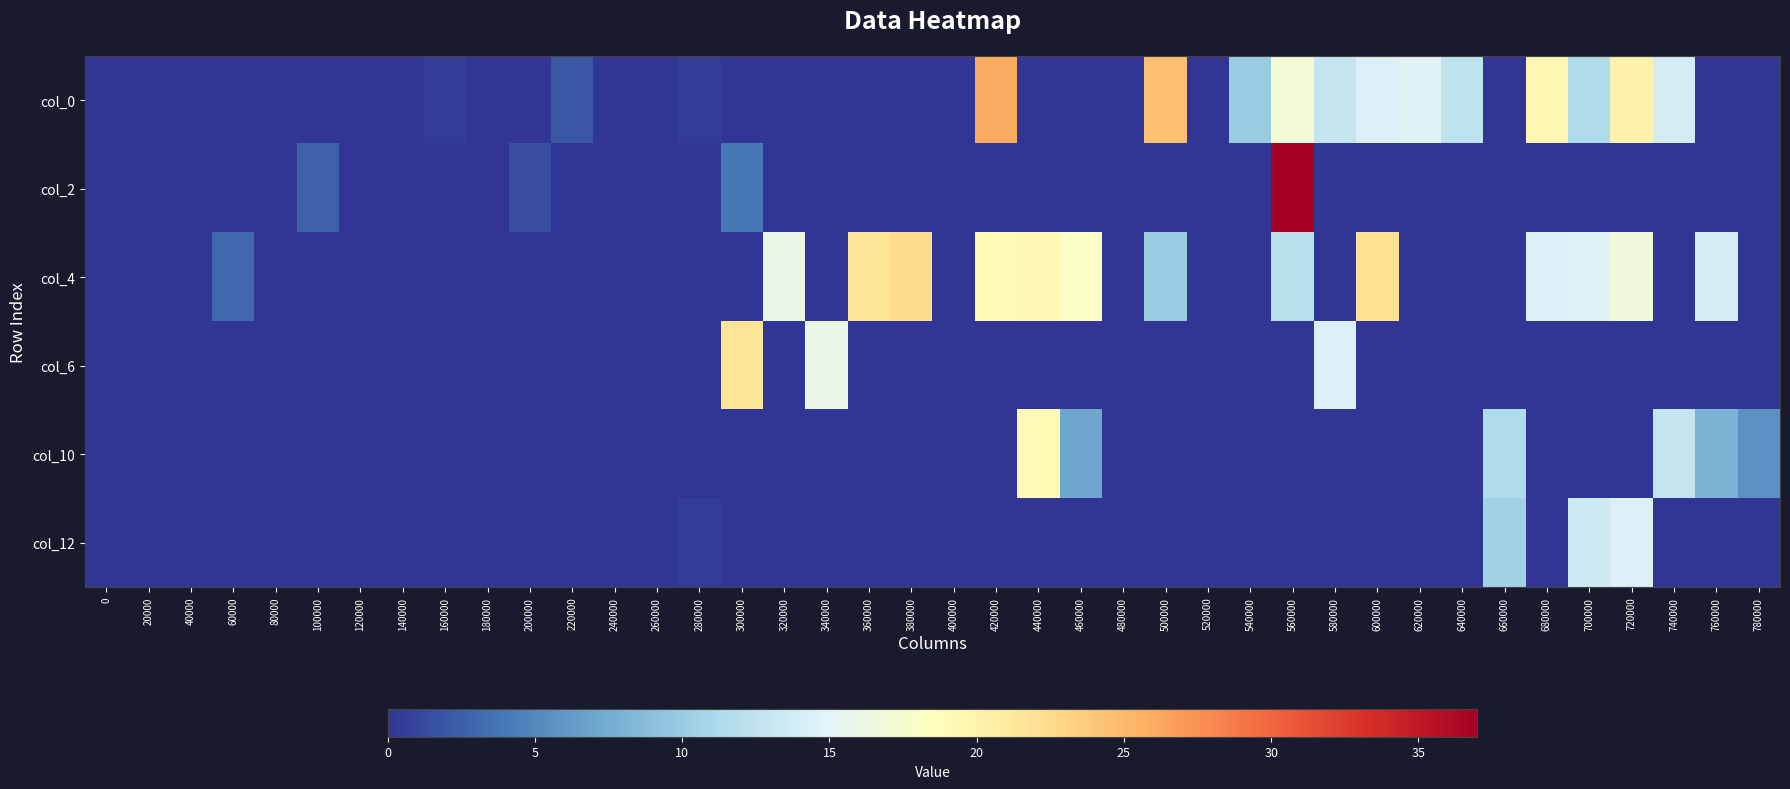

Reading left to right, extract all data points from this chart.

col_0: 0=0.0	20000=0.0	40000=0.0	60000=0.0	80000=0.0	100000=0.0	120000=0.0	140000=0.0	160000=0.5	180000=0.0	200000=0.0	220000=2.0	240000=0.0	260000=0.0	280000=0.5	300000=0.0	320000=0.0	340000=0.0	360000=0.0	380000=0.0	400000=0.0	420000=26.0	440000=0.0	460000=0.0	480000=0.0	500000=24.5	520000=0.0	540000=10.0	560000=17.0	580000=13.0	600000=14.5	620000=15.0	640000=12.5	660000=0.0	680000=19.5	700000=11.5	720000=20.0	740000=14.0	760000=0.0	780000=0.0
col_2: 0=0.0	20000=0.0	40000=0.0	60000=0.0	80000=0.0	100000=2.5	120000=0.0	140000=0.0	160000=0.0	180000=0.0	200000=1.5	220000=0.0	240000=0.0	260000=0.0	280000=0.0	300000=4.0	320000=0.0	340000=0.0	360000=0.0	380000=0.0	400000=0.0	420000=0.0	440000=0.0	460000=0.0	480000=0.0	500000=0.0	520000=0.0	540000=0.0	560000=37.0	580000=0.0	600000=0.0	620000=0.0	640000=0.0	660000=0.0	680000=0.0	700000=0.0	720000=0.0	740000=0.0	760000=0.0	780000=0.0
col_4: 0=0.0	20000=0.0	40000=0.0	60000=3.0	80000=0.0	100000=0.0	120000=0.0	140000=0.0	160000=0.0	180000=0.0	200000=0.0	220000=0.0	240000=0.0	260000=0.0	280000=0.0	300000=0.0	320000=16.0	340000=0.0	360000=21.5	380000=22.5	400000=0.0	420000=19.0	440000=19.5	460000=18.0	480000=0.0	500000=10.0	520000=0.0	540000=0.0	560000=12.0	580000=0.0	600000=22.0	620000=0.0	640000=0.0	660000=0.0	680000=14.5	700000=15.0	720000=16.5	740000=0.0	760000=14.0	780000=0.0
col_6: 0=0.0	20000=0.0	40000=0.0	60000=0.0	80000=0.0	100000=0.0	120000=0.0	140000=0.0	160000=0.0	180000=0.0	200000=0.0	220000=0.0	240000=0.0	260000=0.0	280000=0.0	300000=21.5	320000=0.0	340000=16.0	360000=0.0	380000=0.0	400000=0.0	420000=0.0	440000=0.0	460000=0.0	480000=0.0	500000=0.0	520000=0.0	540000=0.0	560000=0.0	580000=14.5	600000=0.0	620000=0.0	640000=0.0	660000=0.0	680000=0.0	700000=0.0	720000=0.0	740000=0.0	760000=0.0	780000=0.0
col_10: 0=0.0	20000=0.0	40000=0.0	60000=0.0	80000=0.0	100000=0.0	120000=0.0	140000=0.0	160000=0.0	180000=0.0	200000=0.0	220000=0.0	240000=0.0	260000=0.0	280000=0.0	300000=0.0	320000=0.0	340000=0.0	360000=0.0	380000=0.0	400000=0.0	420000=0.0	440000=19.0	460000=7.0	480000=0.0	500000=0.0	520000=0.0	540000=0.0	560000=0.0	580000=0.0	600000=0.0	620000=0.0	640000=0.0	660000=11.5	680000=0.0	700000=0.0	720000=0.0	740000=13.0	760000=8.0	780000=5.5
col_12: 0=0.0	20000=0.0	40000=0.0	60000=0.0	80000=0.0	100000=0.0	120000=0.0	140000=0.0	160000=0.0	180000=0.0	200000=0.0	220000=0.0	240000=0.0	260000=0.0	280000=0.5	300000=0.0	320000=0.0	340000=0.0	360000=0.0	380000=0.0	400000=0.0	420000=0.0	440000=0.0	460000=0.0	480000=0.0	500000=0.0	520000=0.0	540000=0.0	560000=0.0	580000=0.0	600000=0.0	620000=0.0	640000=0.0	660000=10.5	680000=0.0	700000=13.5	720000=14.5	740000=0.0	760000=0.0	780000=0.0